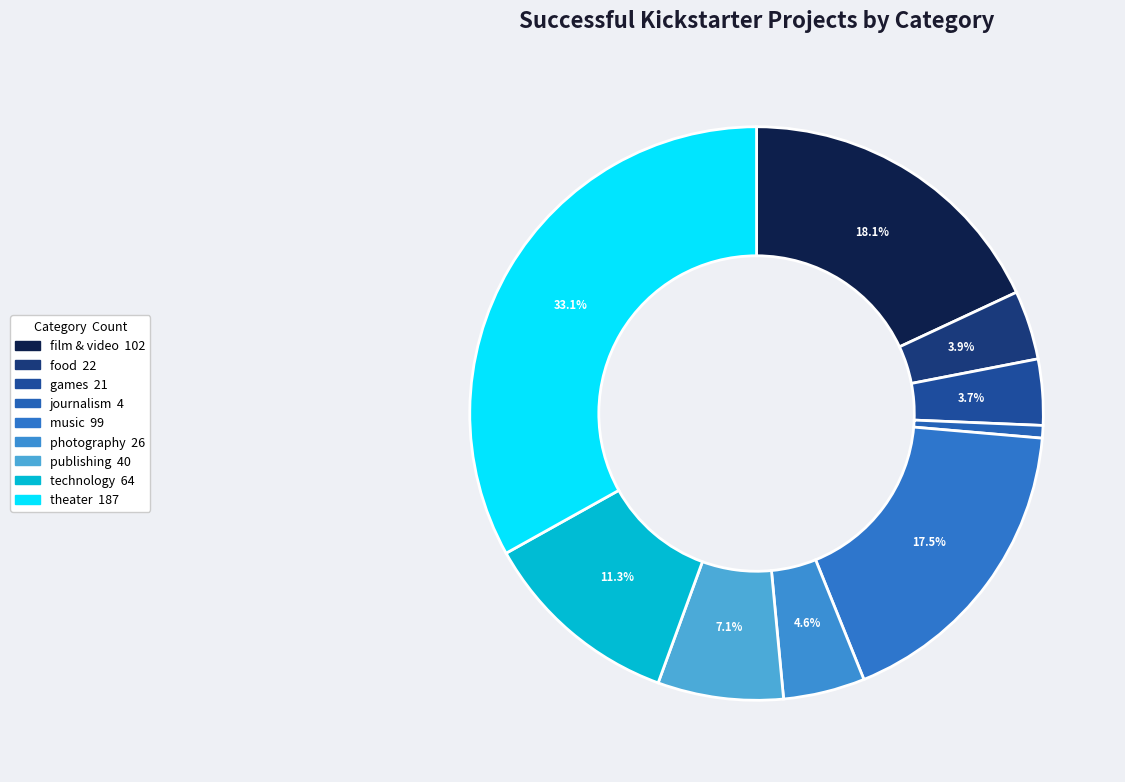

Does any single category account for the majority?

No